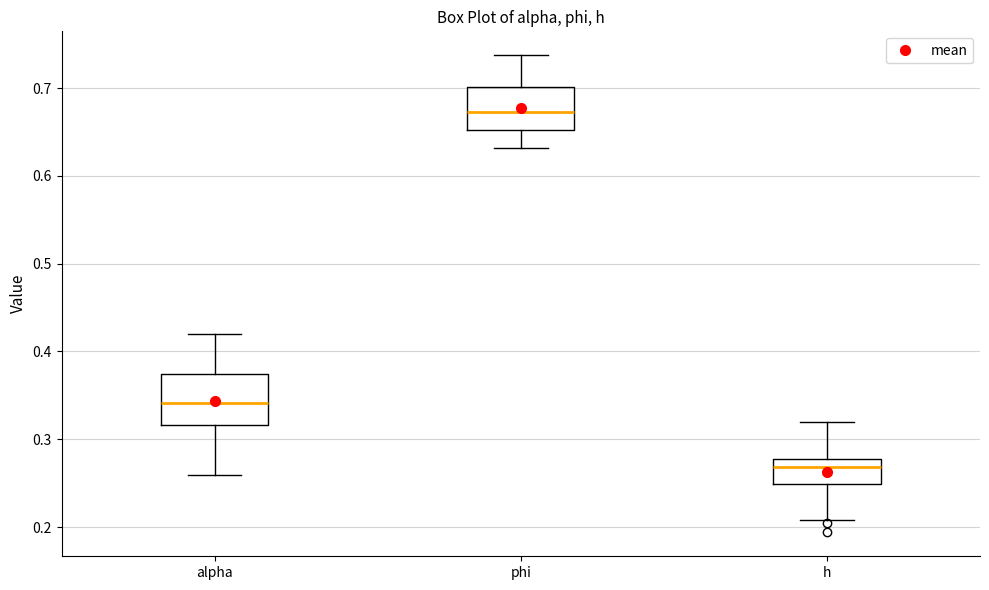

Reading left to right, transcribe this box plot: for each box, give where its median line is, the range the box spans, and where its two whiskers end, as read against the y-axis. The values are not printed on the chart, so give them approximately, as read against the axis.

alpha: median 0.34, box 0.32 to 0.37, whiskers 0.26 to 0.42
phi: median 0.67, box 0.65 to 0.70, whiskers 0.63 to 0.74
h: median 0.27, box 0.25 to 0.28, whiskers 0.21 to 0.32